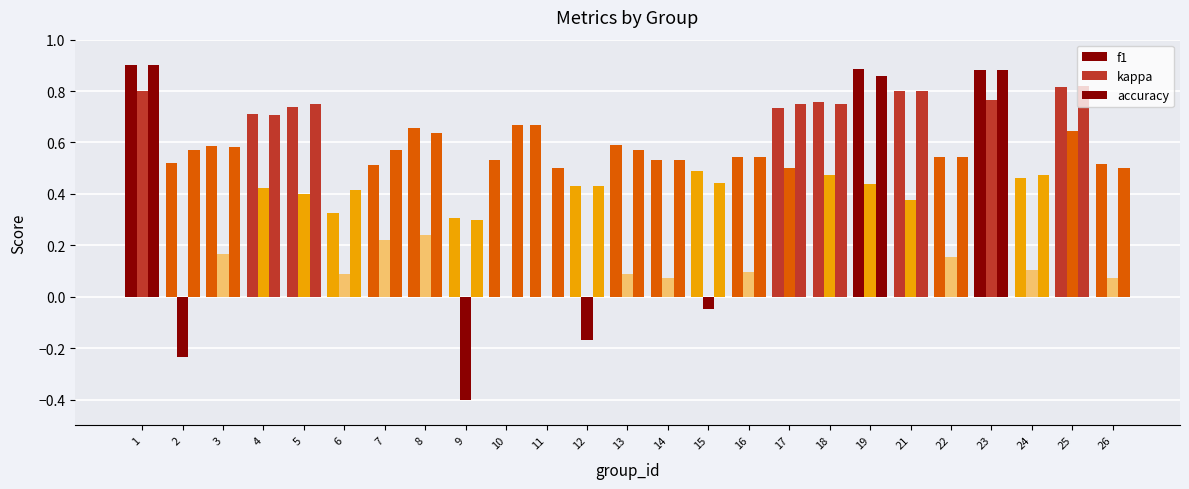

Reading right to left, list all the values displayed in this chart.

f1: 26=0.5	25=0.8	24=0.5	23=0.9	22=0.5	21=0.8	19=0.9	18=0.8	17=0.7	16=0.5	15=0.5	14=0.5	13=0.6	12=0.4	11=0.7	10=0.5	9=0.3	8=0.7	7=0.5	6=0.3	5=0.7	4=0.7	3=0.6	2=0.5	1=0.9
kappa: 26=0.1	25=0.6	24=0.1	23=0.8	22=0.2	21=0.4	19=0.4	18=0.5	17=0.5	16=0.1	15=-0.0	14=0.1	13=0.1	12=-0.2	11=0.0	10=0.0	9=-0.4	8=0.2	7=0.2	6=0.1	5=0.4	4=0.4	3=0.2	2=-0.2	1=0.8
accuracy: 26=0.5	25=0.8	24=0.5	23=0.9	22=0.5	21=0.8	19=0.9	18=0.8	17=0.8	16=0.5	15=0.4	14=0.5	13=0.6	12=0.4	11=0.5	10=0.7	9=0.3	8=0.6	7=0.6	6=0.4	5=0.8	4=0.7	3=0.6	2=0.6	1=0.9